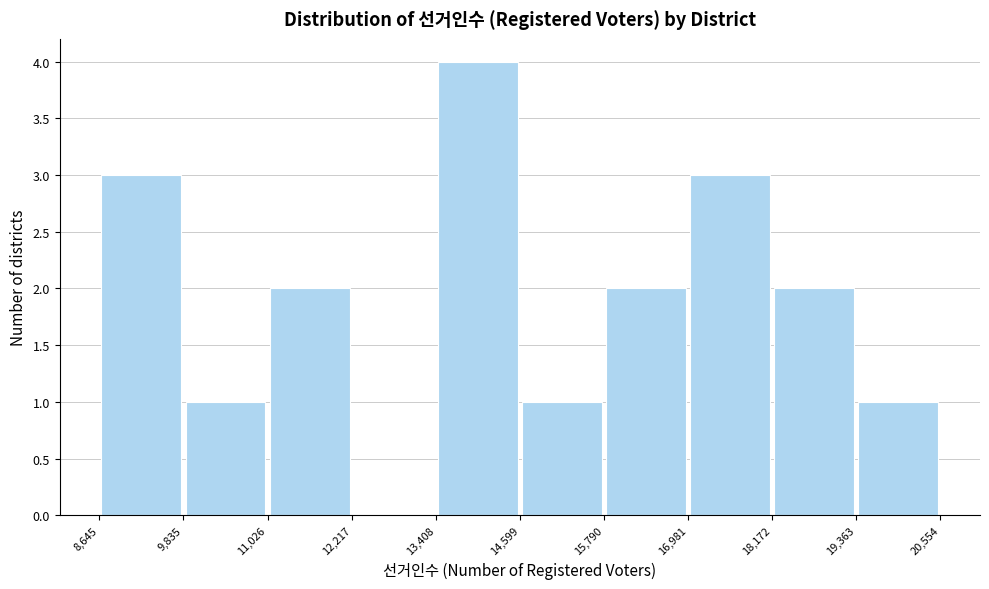

Reading left to right, list every bar in this chart as the range it spans on the x-axis followed by its height. The values are not printed on the chart, so give them approximately, as read against the axis.

8,645 to 9,835: 3
9,835 to 11,026: 1
11,026 to 12,217: 2
12,217 to 13,408: 0
13,408 to 14,599: 4
14,599 to 15,790: 1
15,790 to 16,981: 2
16,981 to 18,172: 3
18,172 to 19,363: 2
19,363 to 20,554: 1